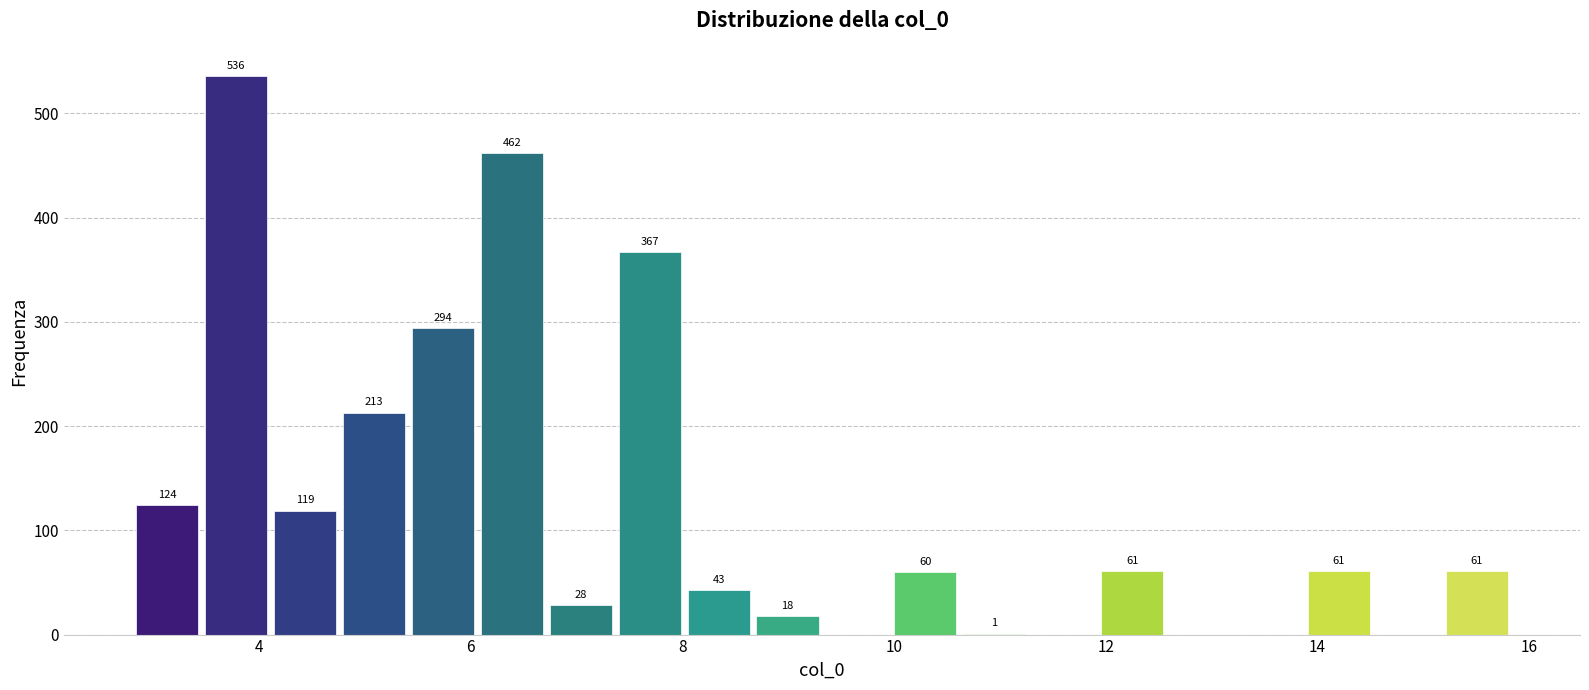

Read against the x-axis, roughly where is the centre of the tallest bar?

3.8